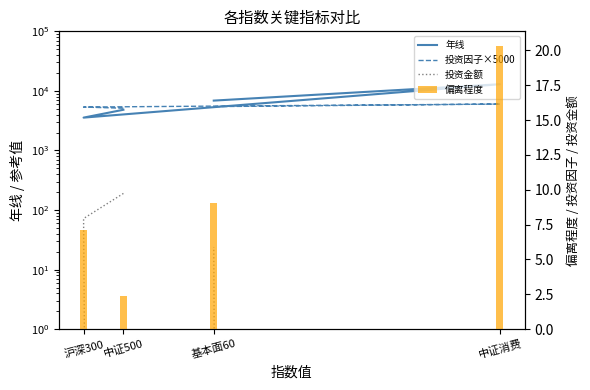

Does the chart contain stacked bars?

No